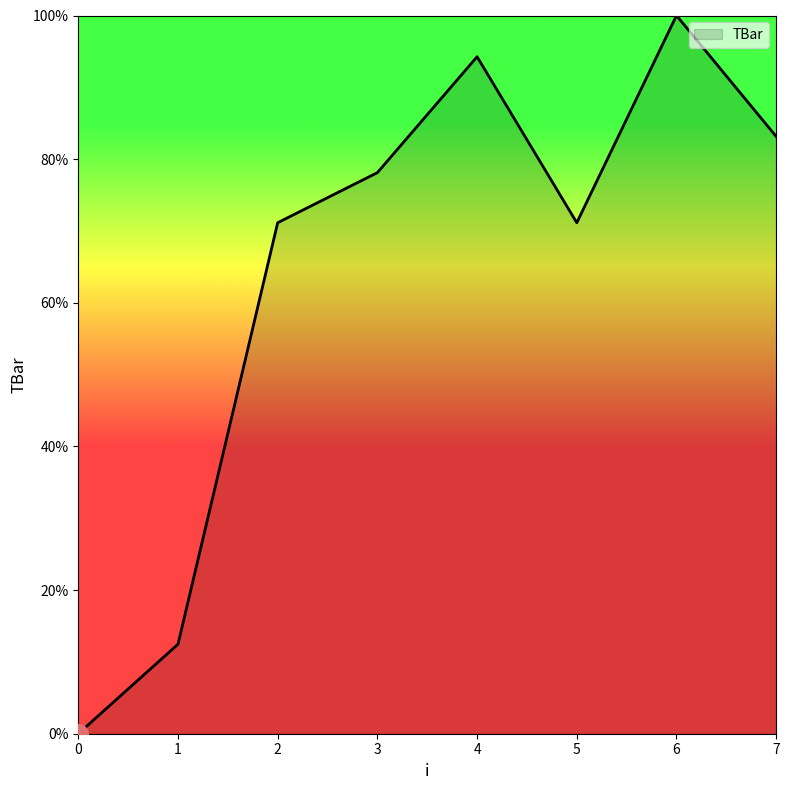

What is the change in value from 0 to 4?

+94.3